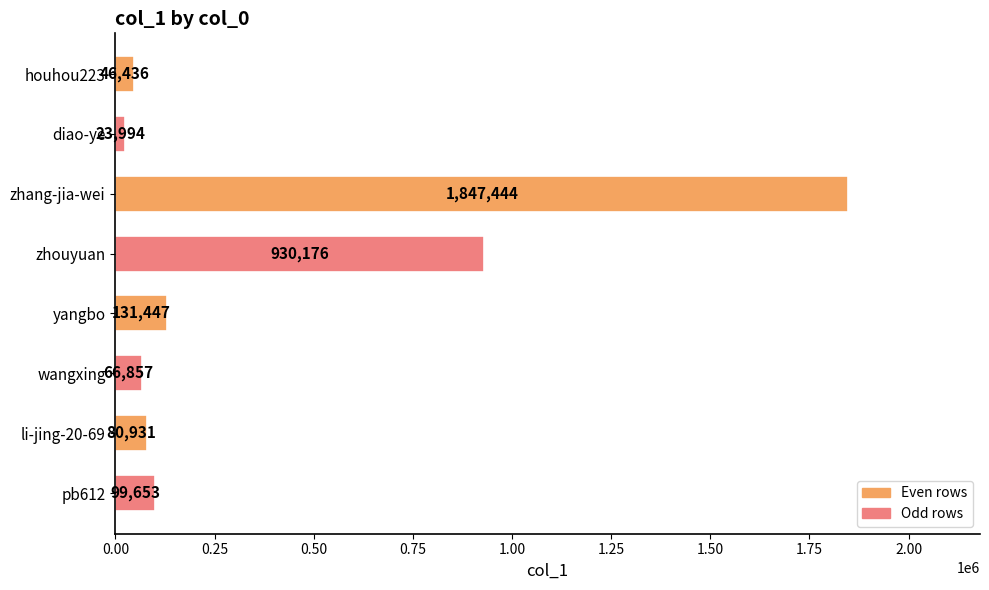

Count the number of categories in the chart.

8